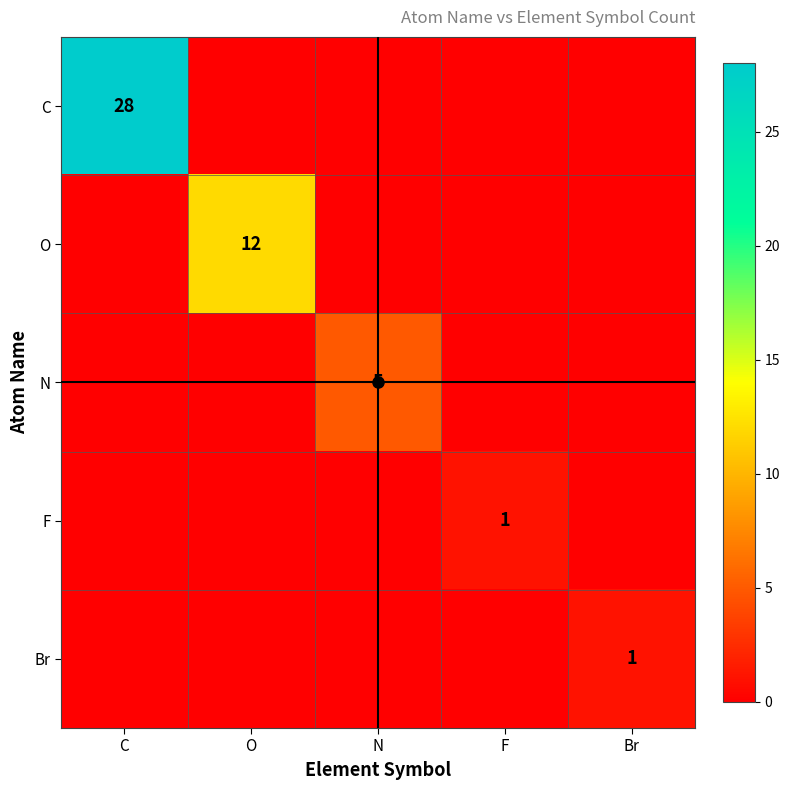

The N series shows 7 at N. True or false?

False